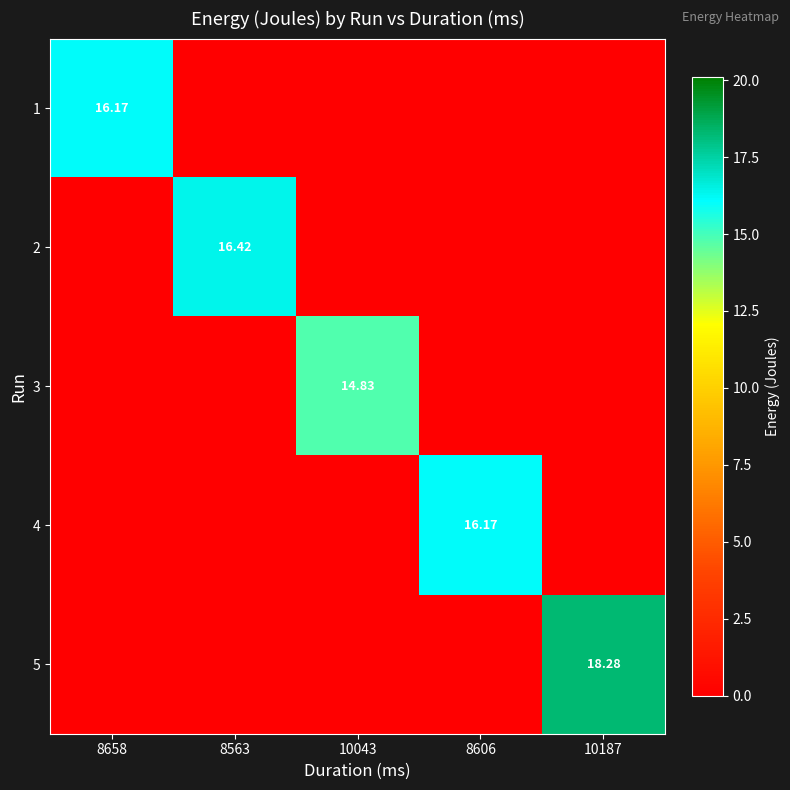

Is the value of 3 at 10043 greater than the value of 5 at 8563?

Yes